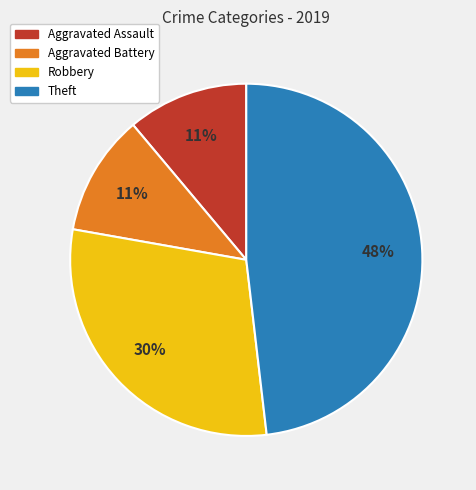

To the nearest percent, what is the average slice percentage?

25%